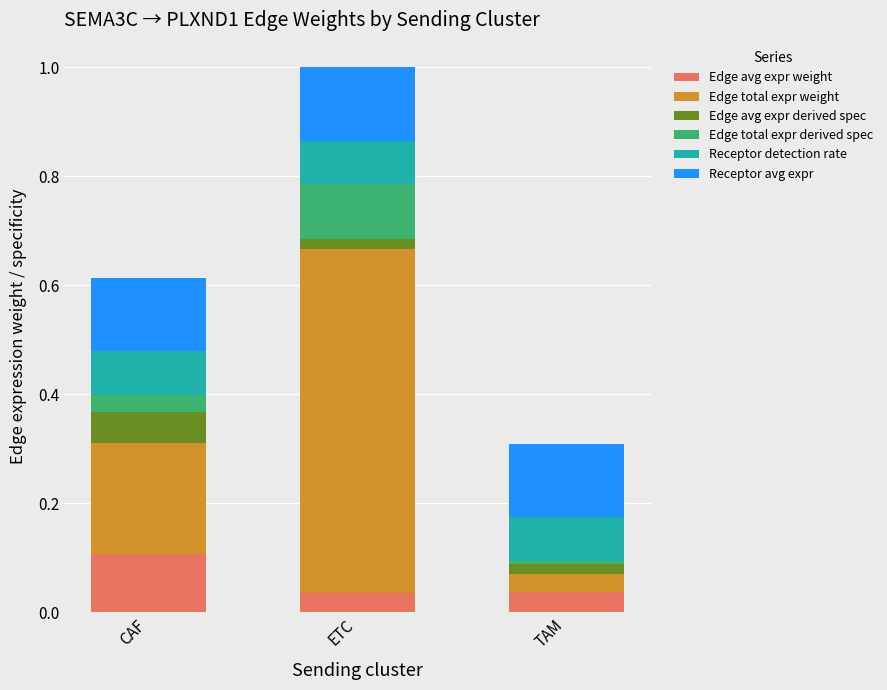

Which category has the highest value in the Edge avg expr weight series?

CAF